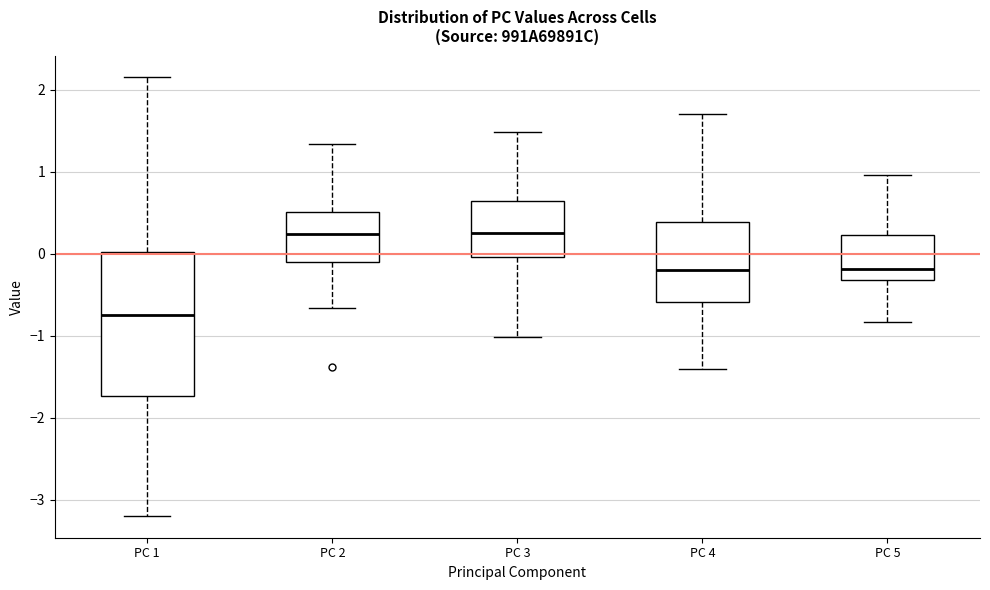

Reading left to right, transcribe this box plot: for each box, give where its median line is, the range the box spans, and where its two whiskers end, as read against the y-axis. The values are not printed on the chart, so give them approximately, as read against the axis.

PC 1: median -0.7, box -1.7 to 0.0, whiskers -3.2 to 2.1
PC 2: median 0.2, box -0.1 to 0.5, whiskers -0.7 to 1.3
PC 3: median 0.2, box 0.0 to 0.6, whiskers -1.0 to 1.5
PC 4: median -0.2, box -0.6 to 0.4, whiskers -1.4 to 1.7
PC 5: median -0.2, box -0.3 to 0.2, whiskers -0.8 to 1.0